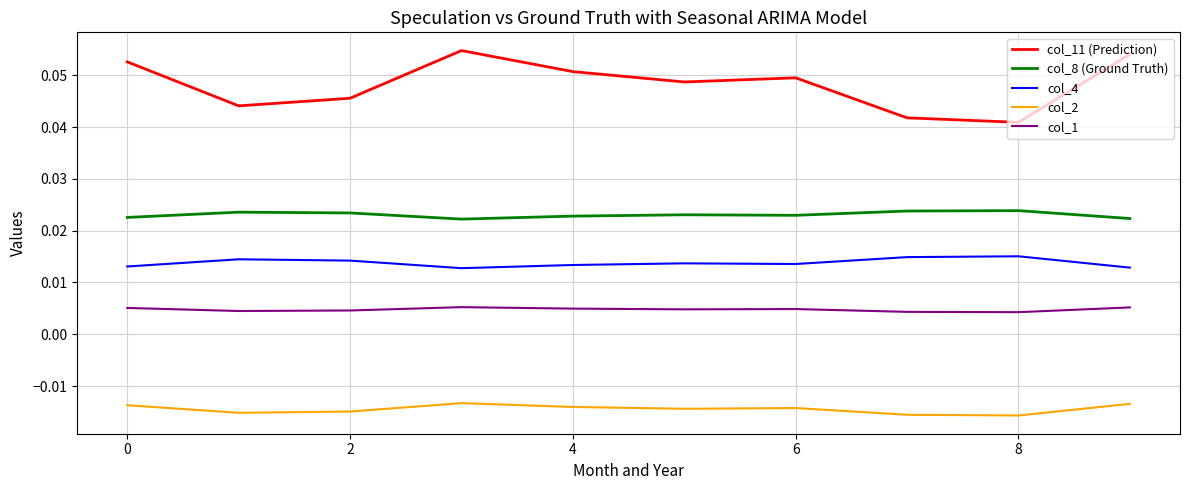

Rank the series by their maximum value, from highest to lowest.

col_11 (Prediction), col_8 (Ground Truth), col_4, col_1, col_2